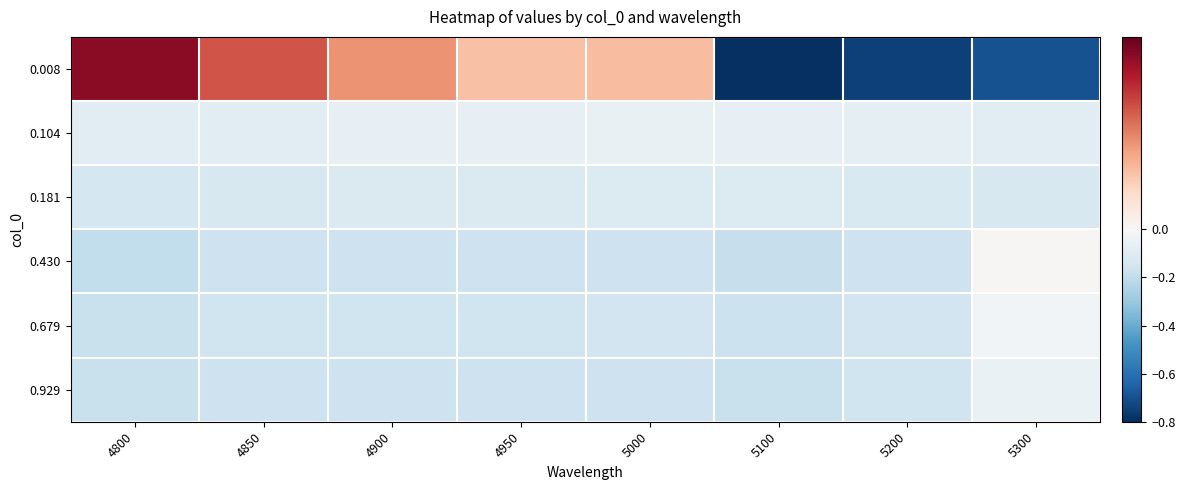

How many data points does each series have?

8